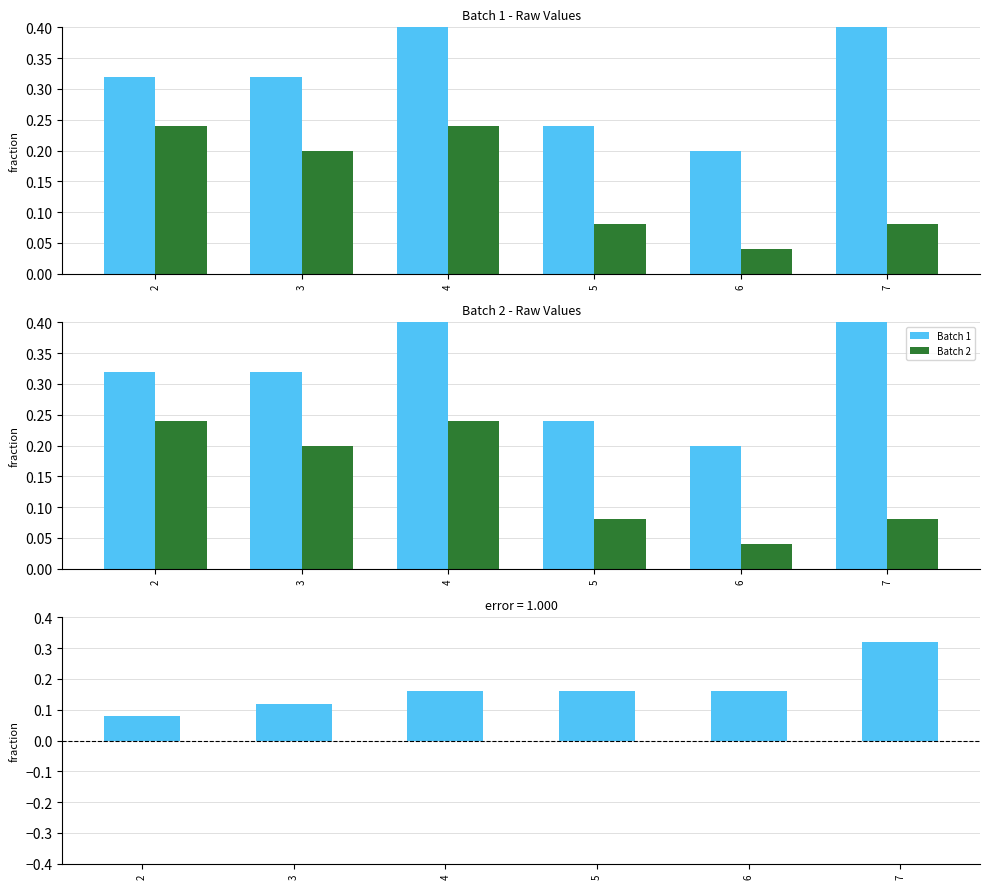

Between 4 and 6, which is larger?

4